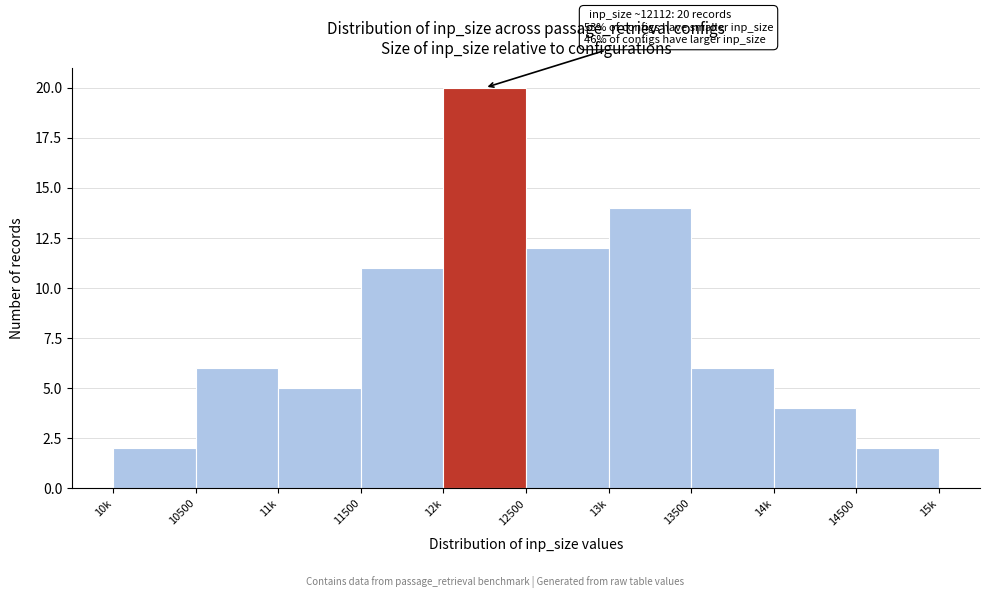

Reading left to right, extract all data points from this chart.

10k=2	10500=6	11k=5	11500=11	12k=20	12500=12	13k=14	13500=6	14k=4	14500=2